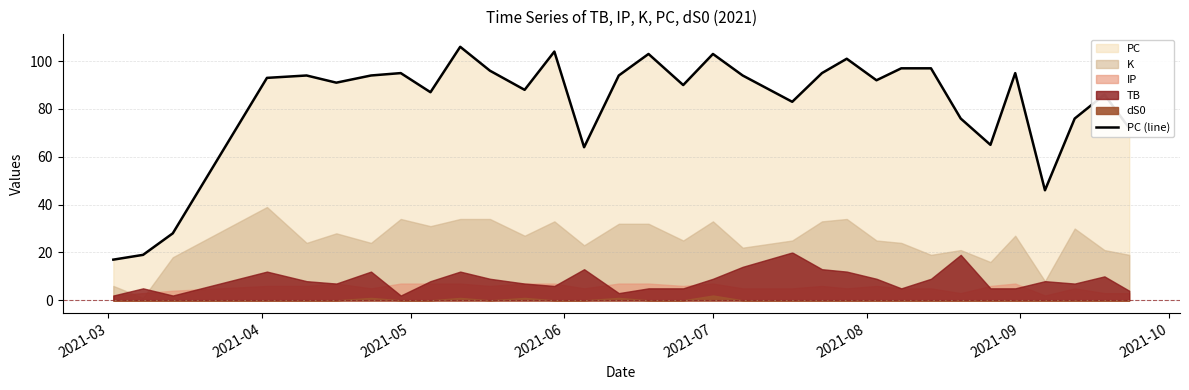

What is the value of the 19th point from the left?

94